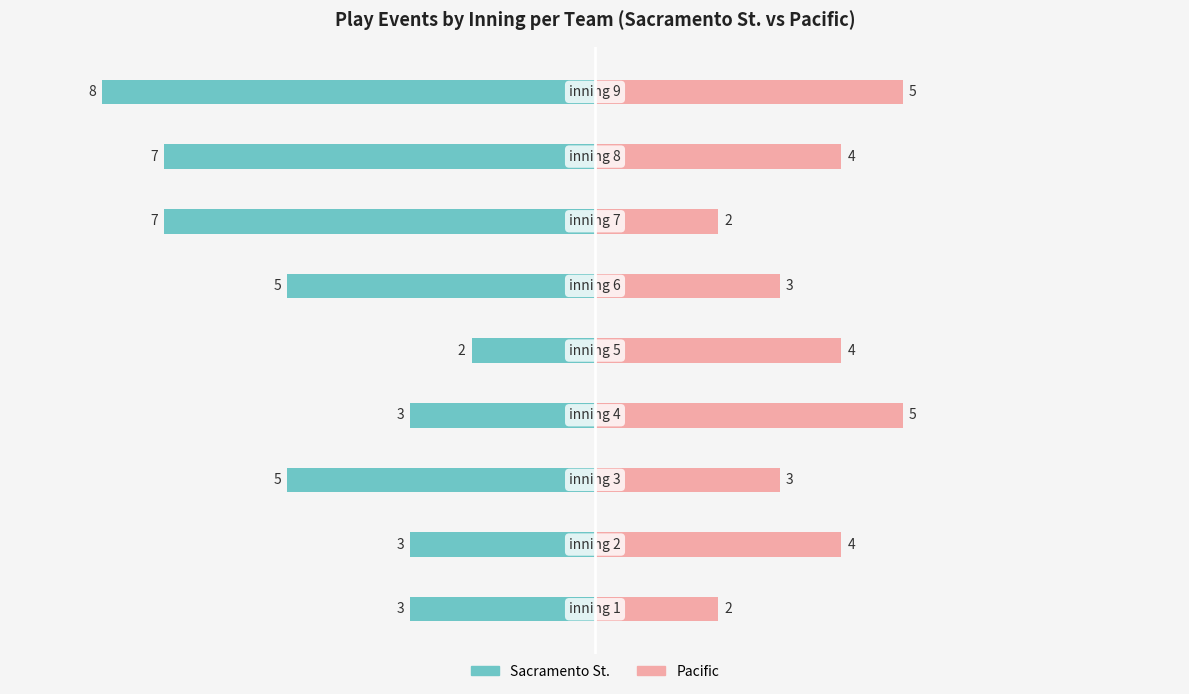

What is the lowest value of the Pacific series?

2